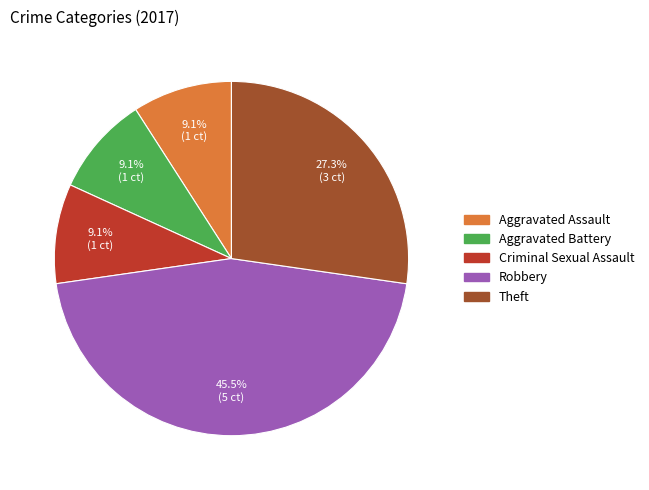

Does Robbery represent more than half of the total?

No